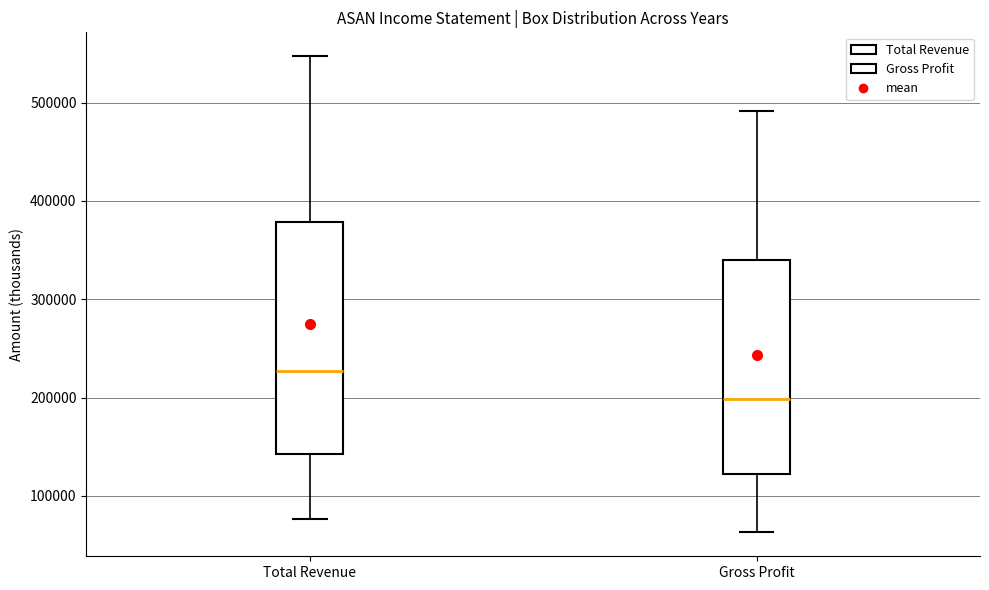

Reading left to right, transcribe this box plot: for each box, give where its median line is, the range the box spans, and where its two whiskers end, as read against the y-axis. The values are not printed on the chart, so give them approximately, as read against the axis.

Total Revenue: median 230000, box 140000 to 380000, whiskers 80000 to 550000
Gross Profit: median 200000, box 120000 to 340000, whiskers 60000 to 490000